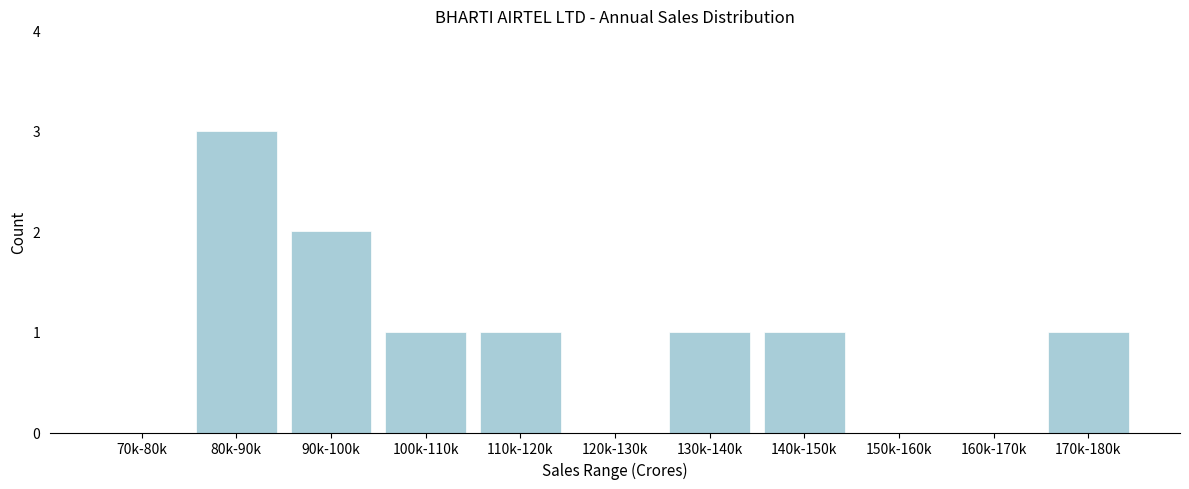

Reading left to right, list all the values displayed in this chart.

70k-80k=0	80k-90k=3	90k-100k=2	100k-110k=1	110k-120k=1	120k-130k=0	130k-140k=1	140k-150k=1	150k-160k=0	160k-170k=0	170k-180k=1